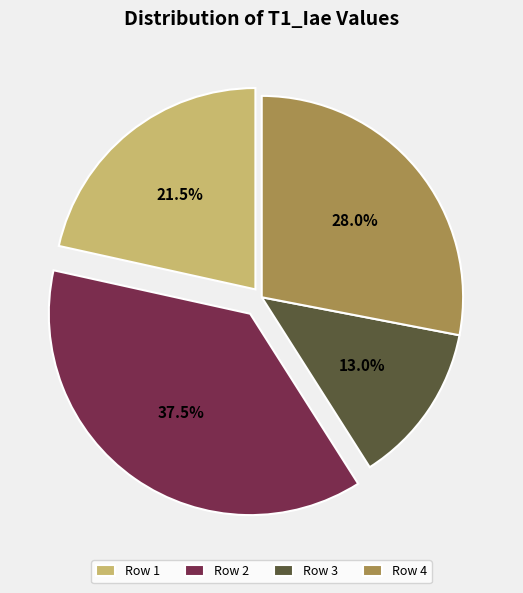

Which slice is the largest?

Row 2